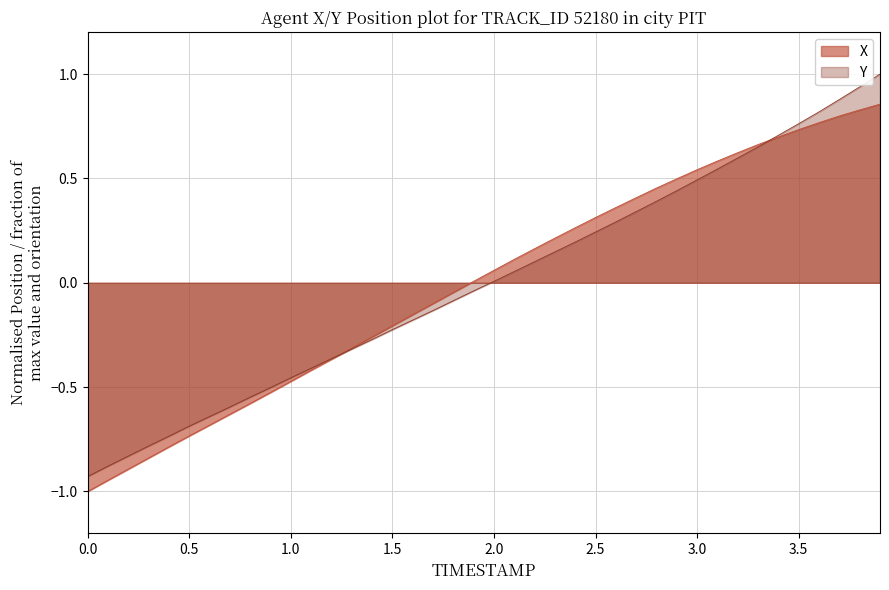

The value of X at 3.5 is 1.2. True or false?

False